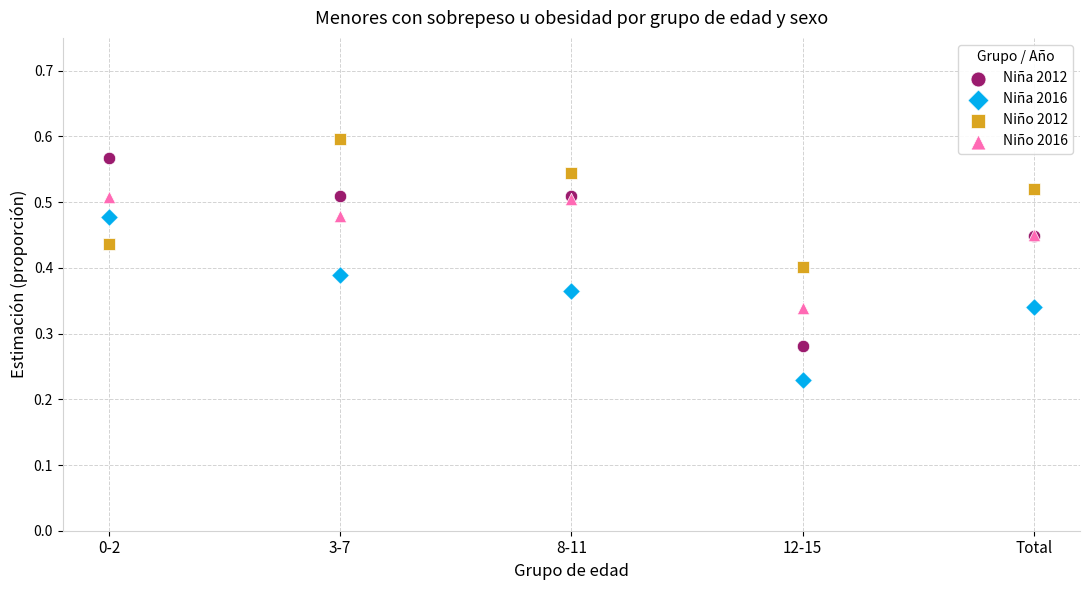

Which series contains the highest Y value?

Niño 2012